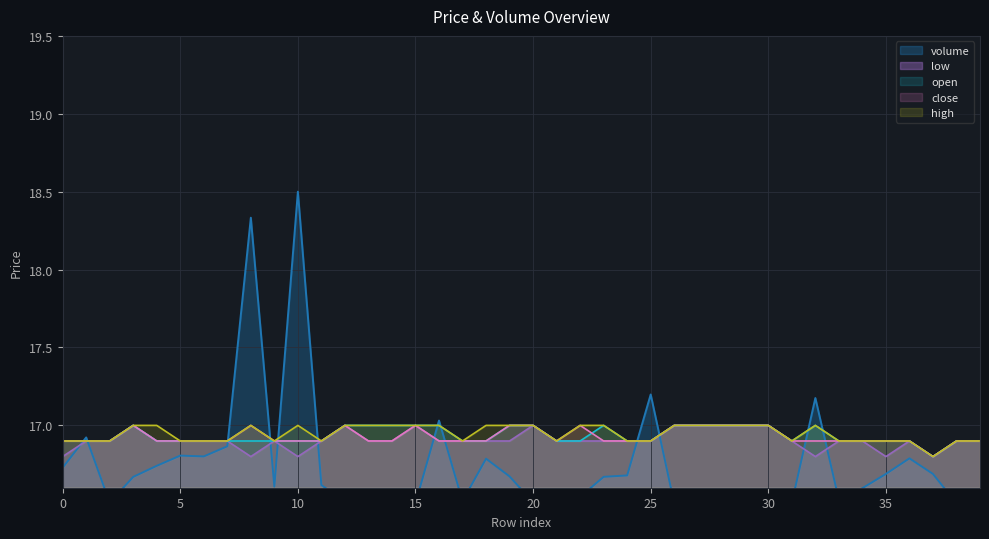

How many low values are between 16 and 17?

40